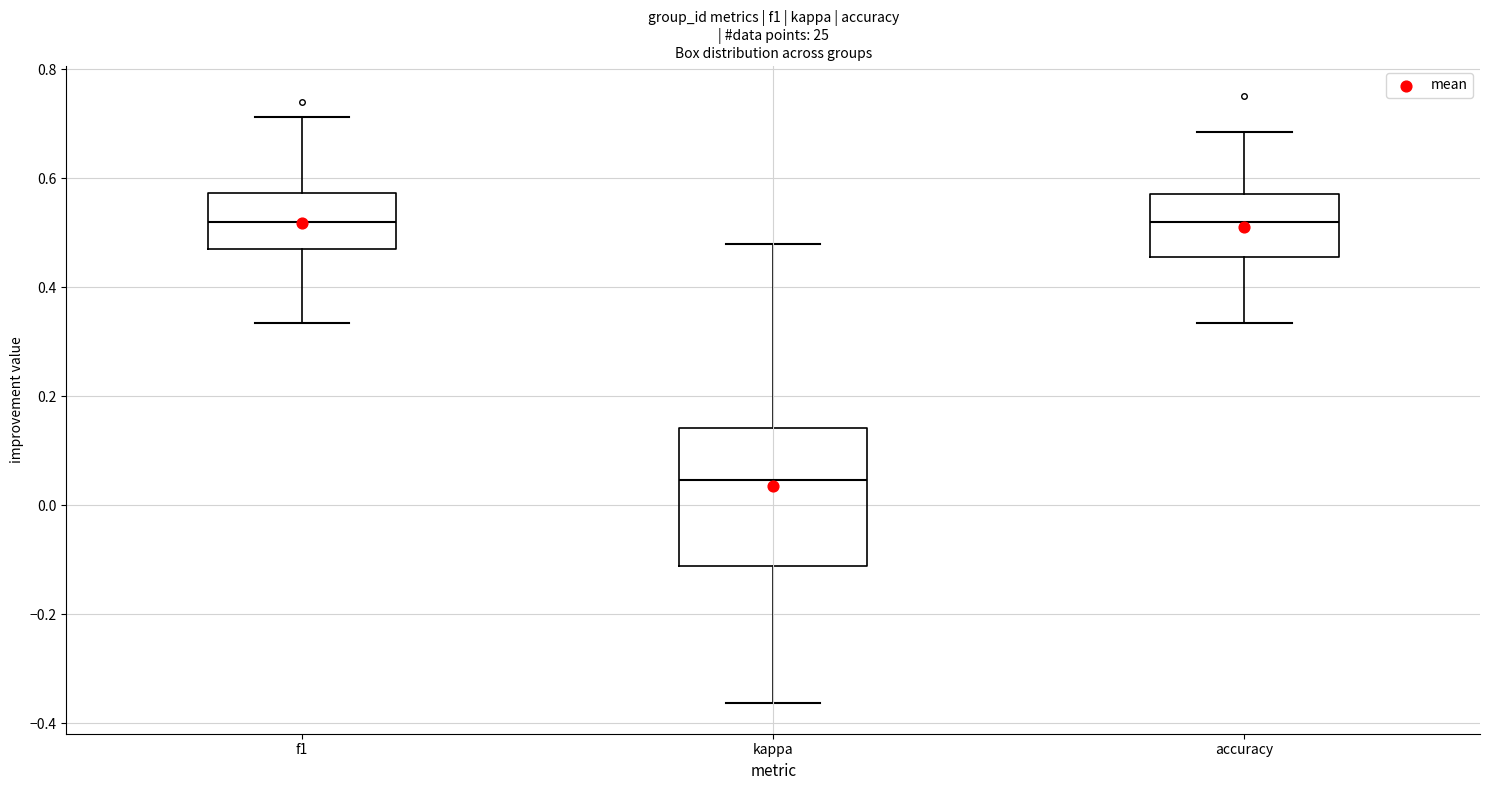

Reading left to right, transcribe this box plot: for each box, give where its median line is, the range the box spans, and where its two whiskers end, as read against the y-axis. The values are not printed on the chart, so give them approximately, as read against the axis.

f1: median 0.52, box 0.48 to 0.58, whiskers 0.34 to 0.72
kappa: median 0.04, box -0.12 to 0.14, whiskers -0.36 to 0.48
accuracy: median 0.52, box 0.46 to 0.58, whiskers 0.34 to 0.68